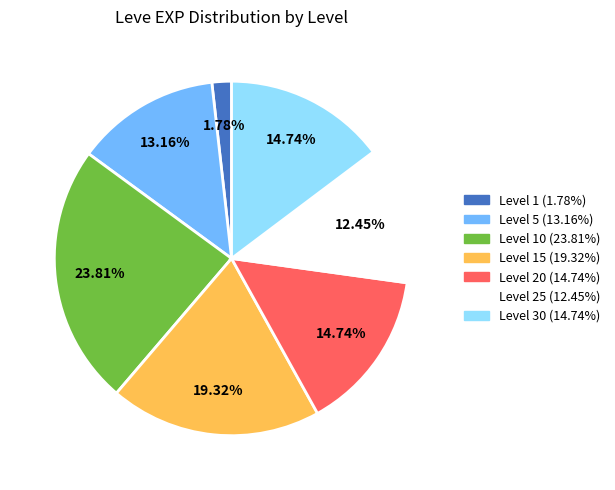

Is there any slice that represents more than half of the pie?

No